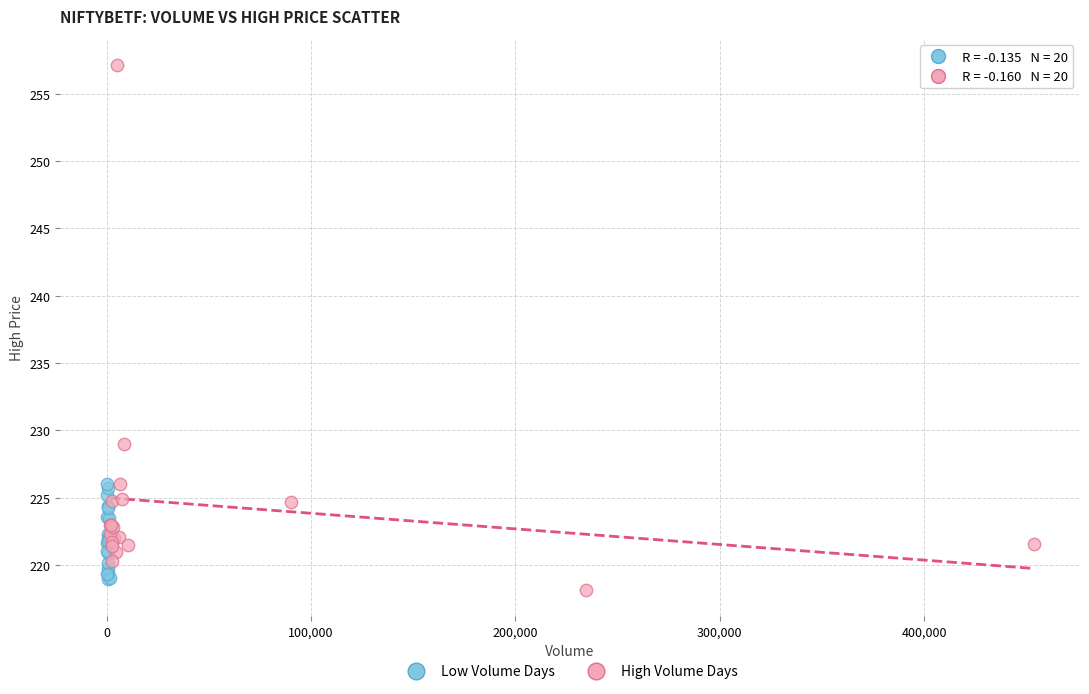

Which series contains the highest Y value?

High Volume Days